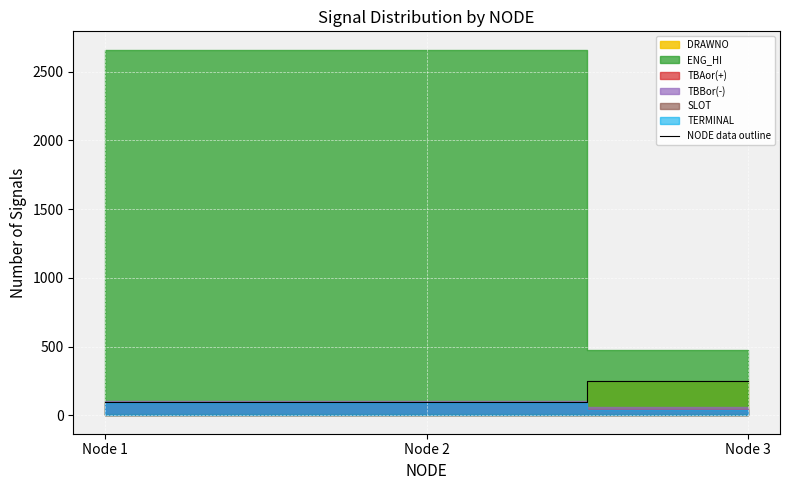

What is the change in value from Node 1 to Node 2?

+2